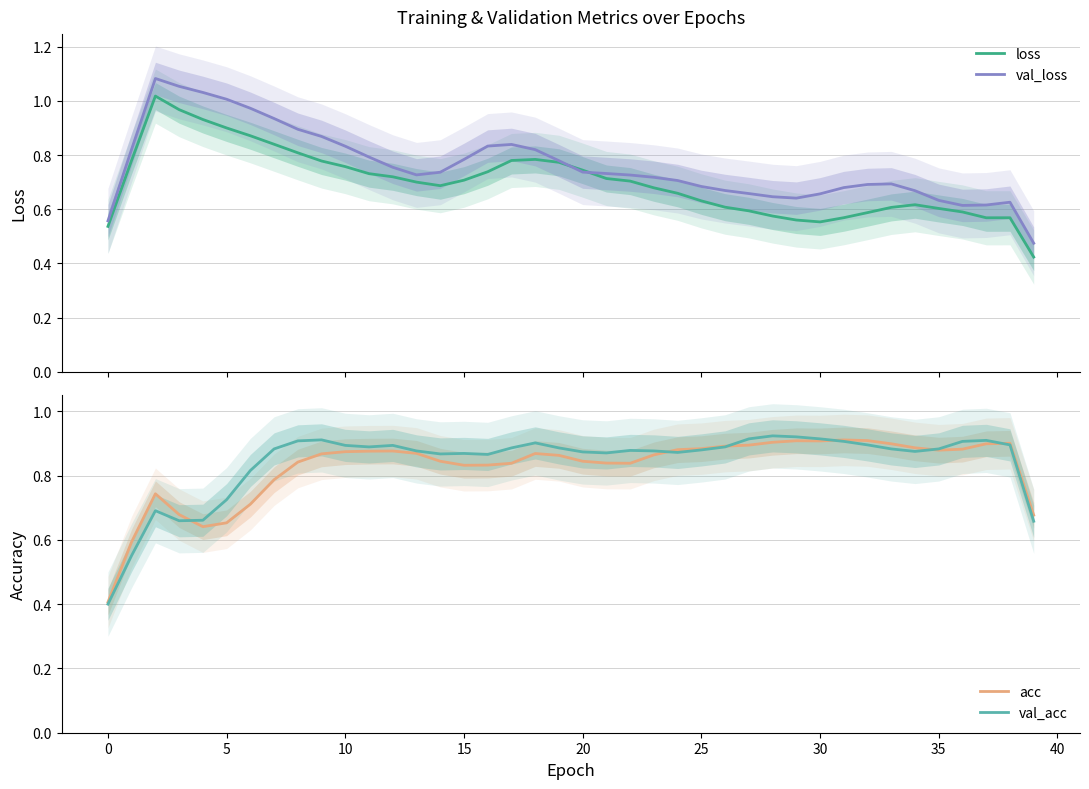

What is the value of the acc point at the 39th from the left?

0.9